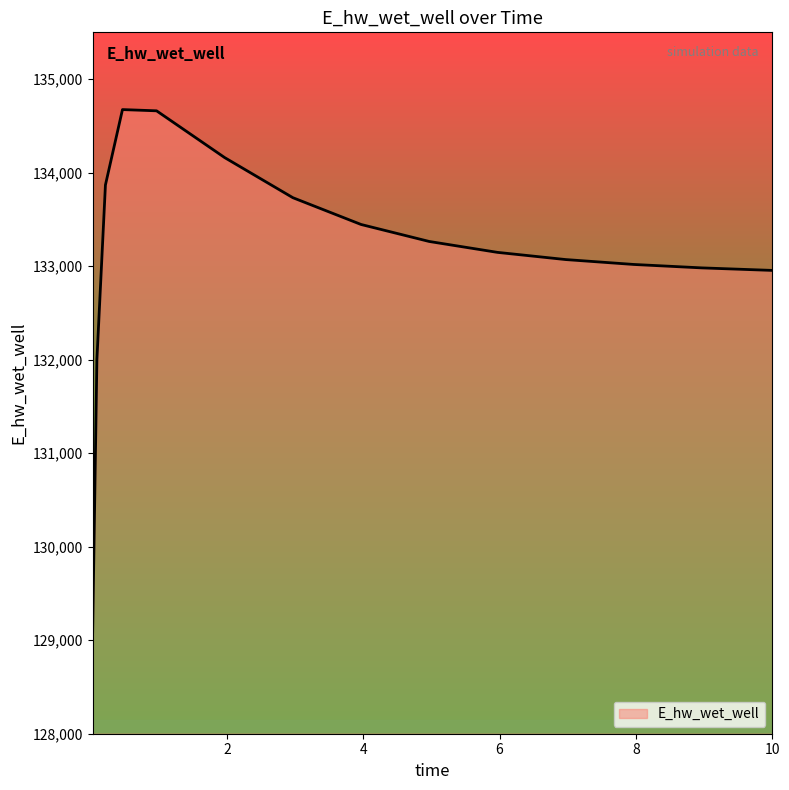

What is the maximum value shown in the chart?

134673.9